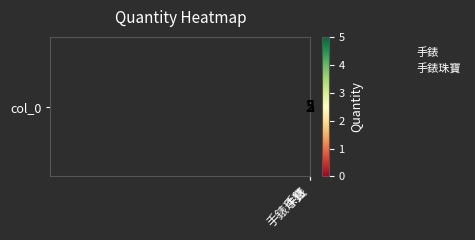

What is the minimum value shown in the chart?

2